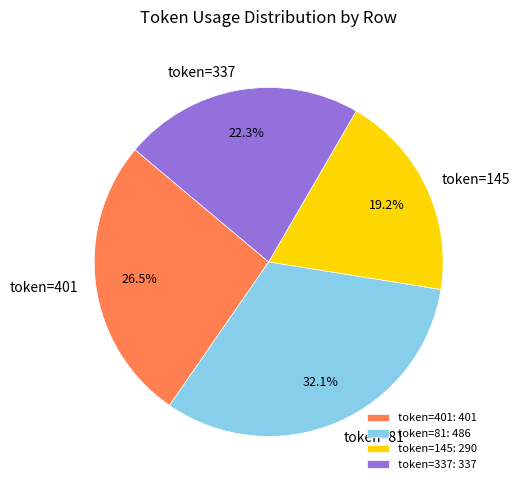

How many segments does this pie chart have?

4